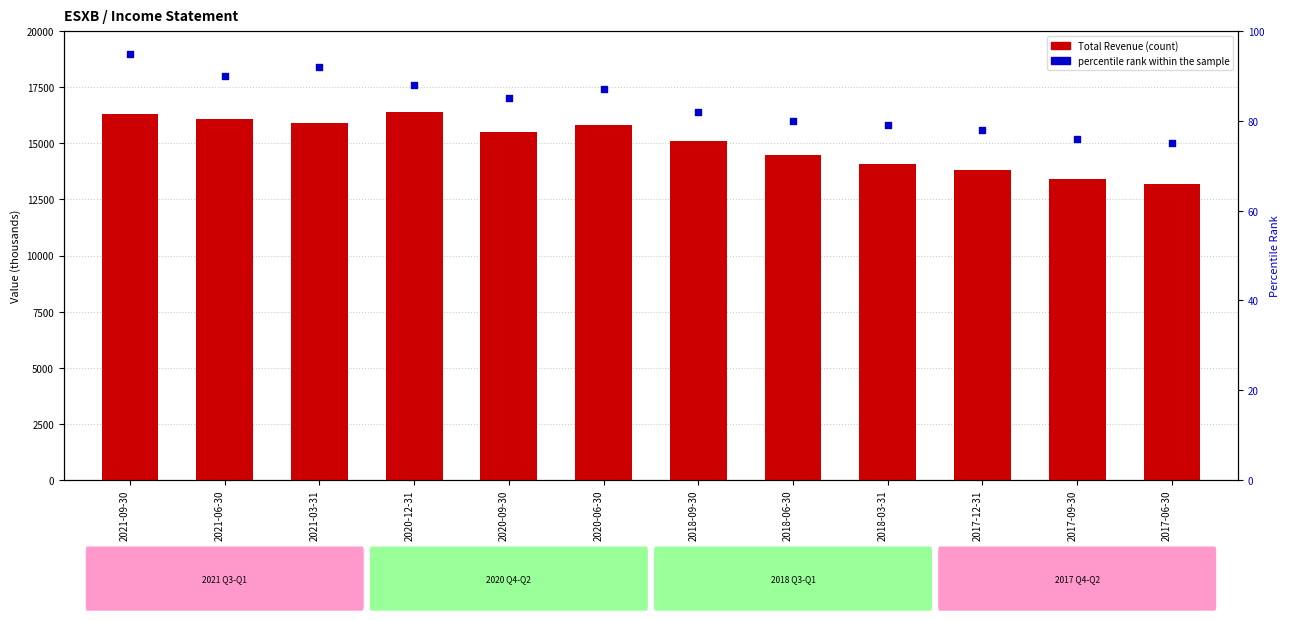

What are all the series names shown in the legend?

Total Revenue, percentile rank within the sample